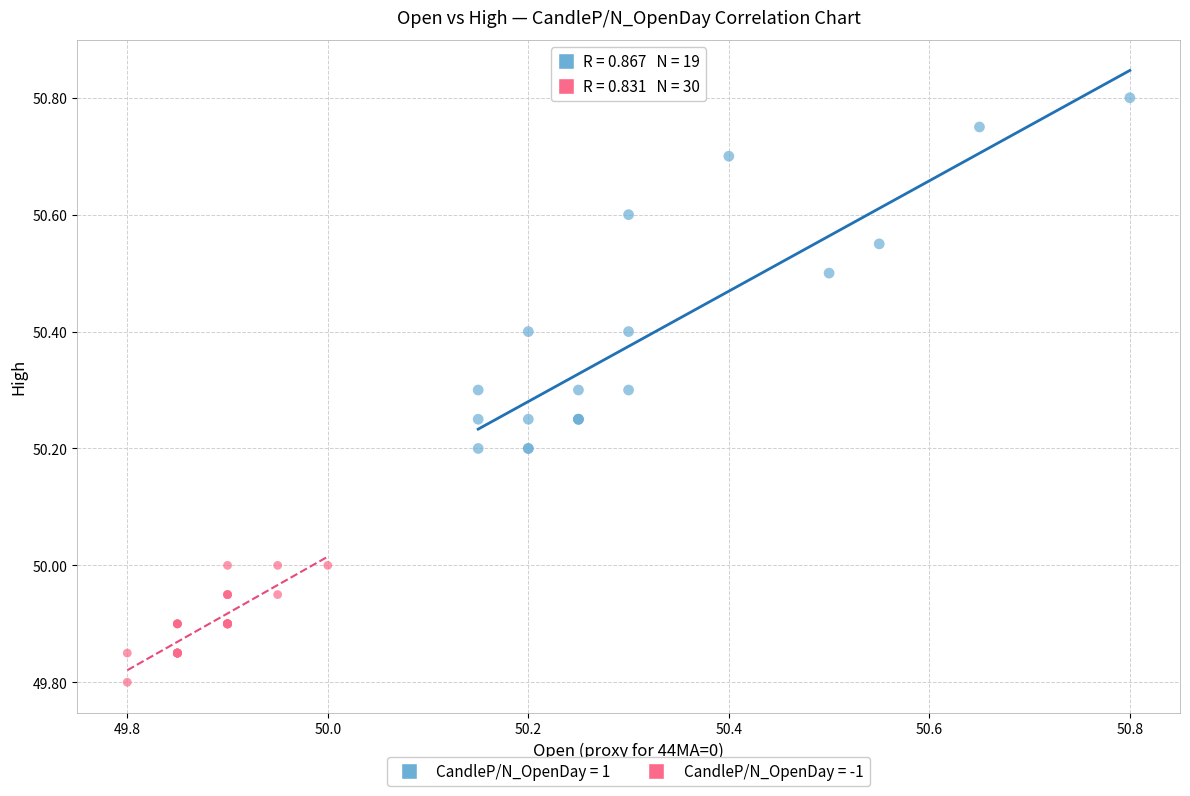

Which series has the widest spread of Y values?

CandleP/N_OpenDay = 1